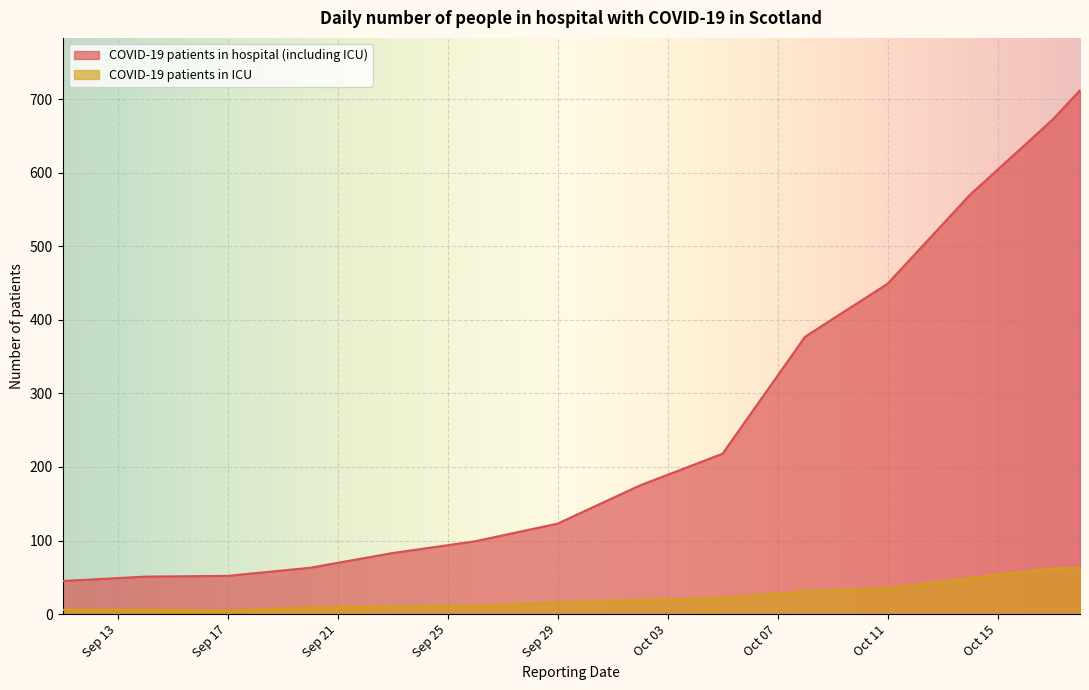

True or false: COVID-19 patients in ICU and COVID-19 patients in hospital (including ICU) intersect in this chart.

False